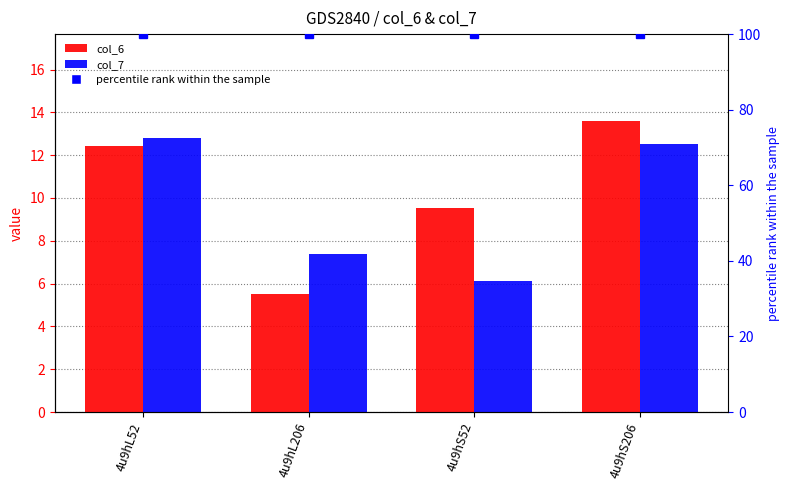

Reading right to left, transcribe all the data shown in this chart.

col_6: 4u9hS206=13.6	4u9hS52=9.5	4u9hL206=5.5	4u9hL52=12.4
col_7: 4u9hS206=12.5	4u9hS52=6.1	4u9hL206=7.4	4u9hL52=12.8